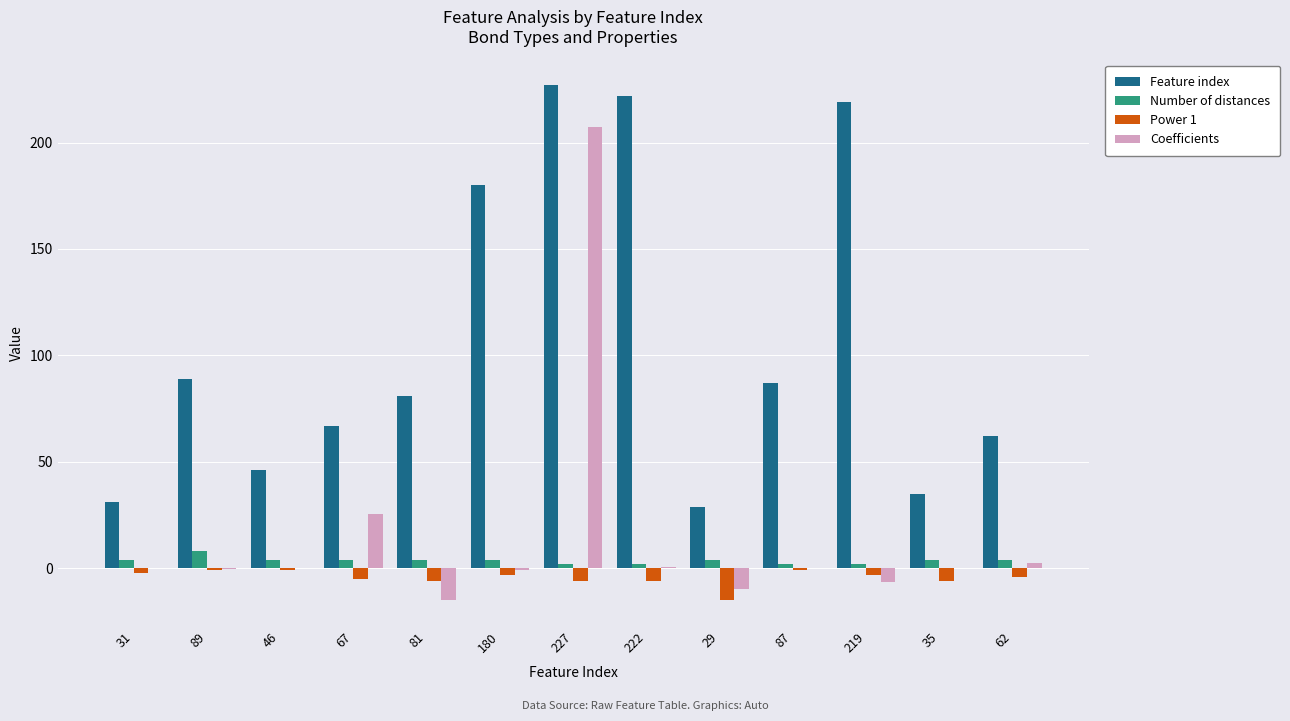

Is the value of Power 1 at 81 greater than the value of Number of distances at 31?

No